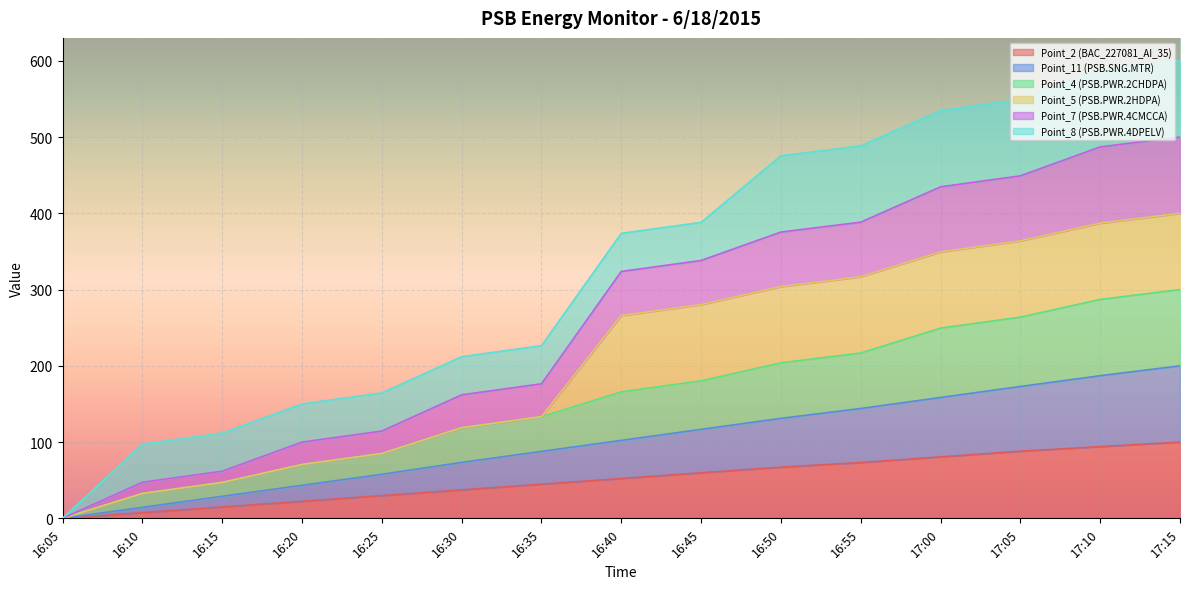

What is the difference between the second highest and second lowest values in the Point_11 (PSB.SNG.MTR) series?

172.6